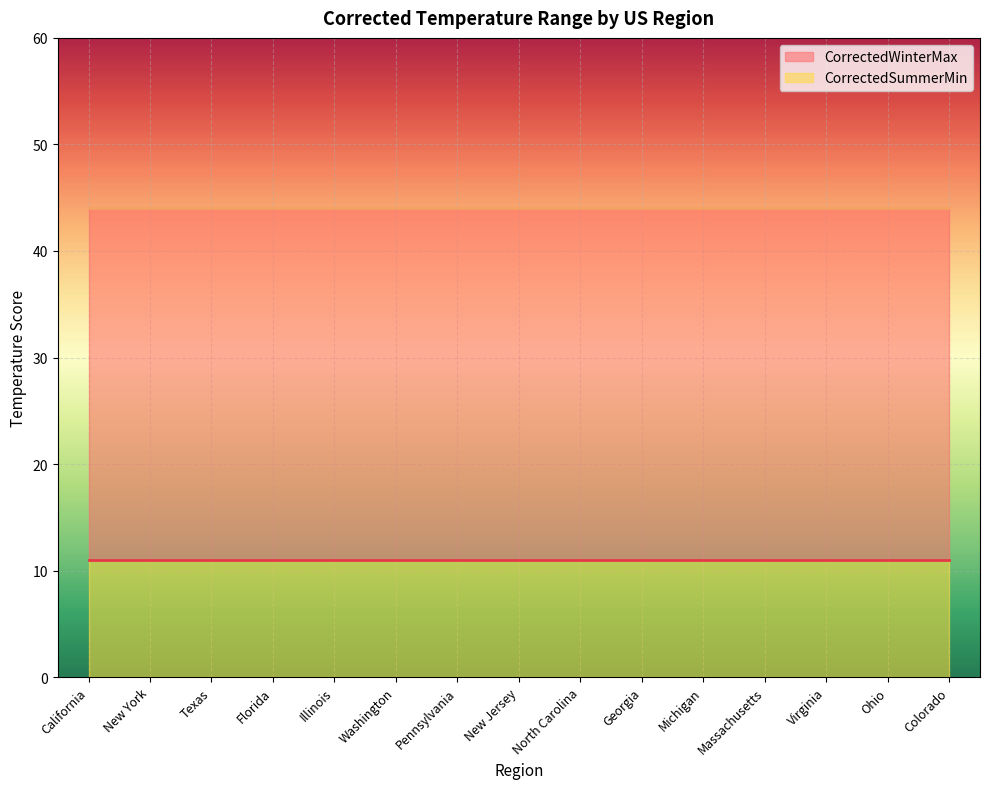

Reading left to right, extract all data points from this chart.

CorrectedSummerMin: California=11	New York=11	Texas=11	Florida=11	Illinois=11	Washington=11	Pennsylvania=11	New Jersey=11	North Carolina=11	Georgia=11	Michigan=11	Massachusetts=11	Virginia=11	Ohio=11	Colorado=11
CorrectedWinterMax: California=44	New York=44	Texas=44	Florida=44	Illinois=44	Washington=44	Pennsylvania=44	New Jersey=44	North Carolina=44	Georgia=44	Michigan=44	Massachusetts=44	Virginia=44	Ohio=44	Colorado=44